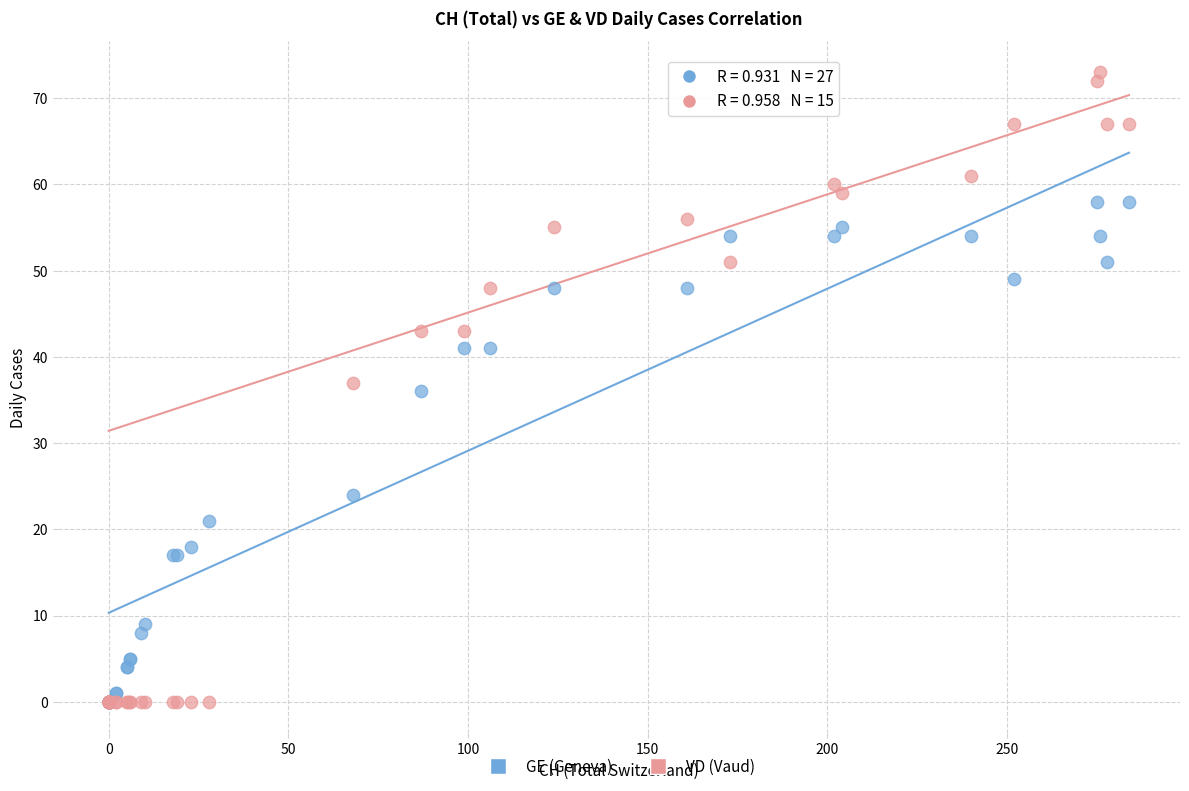

In the GE (Geneva) series, what Y value is closest to 29?

24